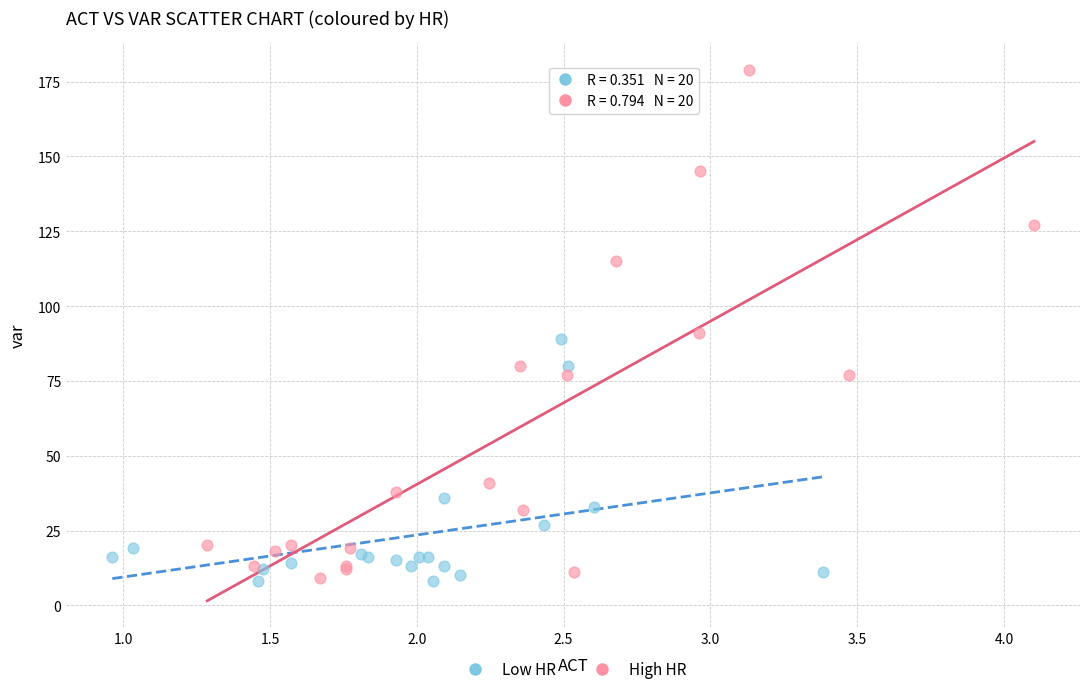

What are all the series names shown in the legend?

Low HR, High HR